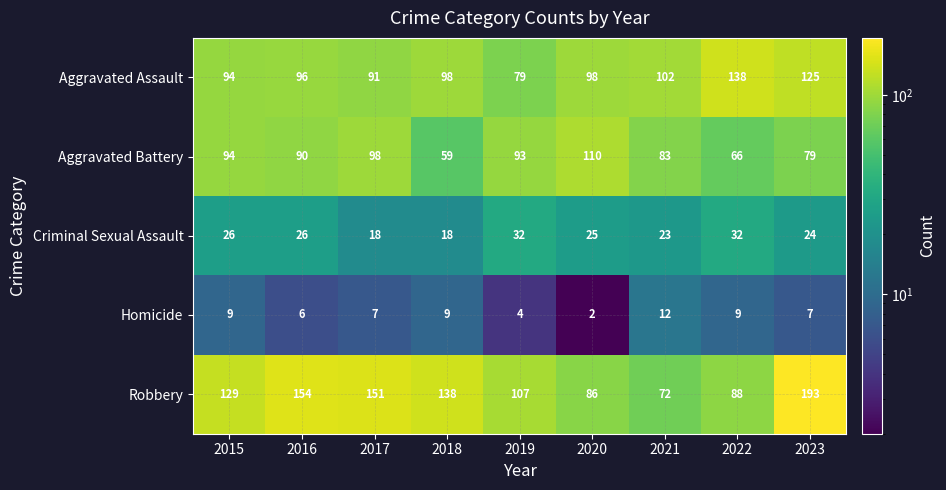

Which series changed the most between 2018 and 2021?

Robbery